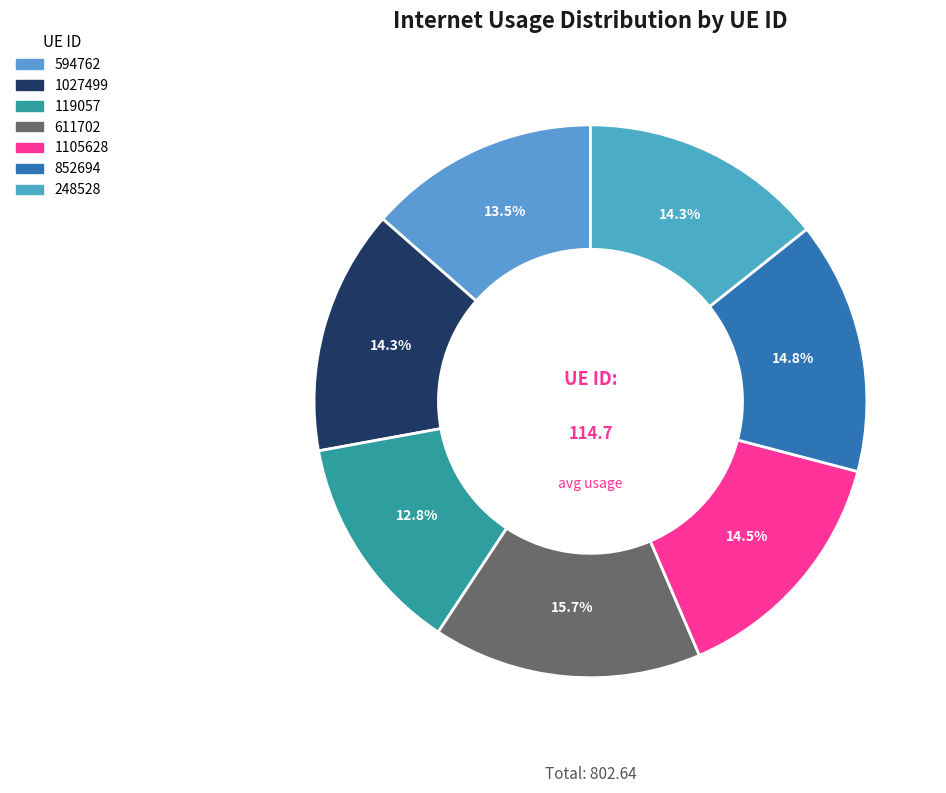

To the nearest percent, what is the difference between the 119057 and 611702 slice percentages?

3%